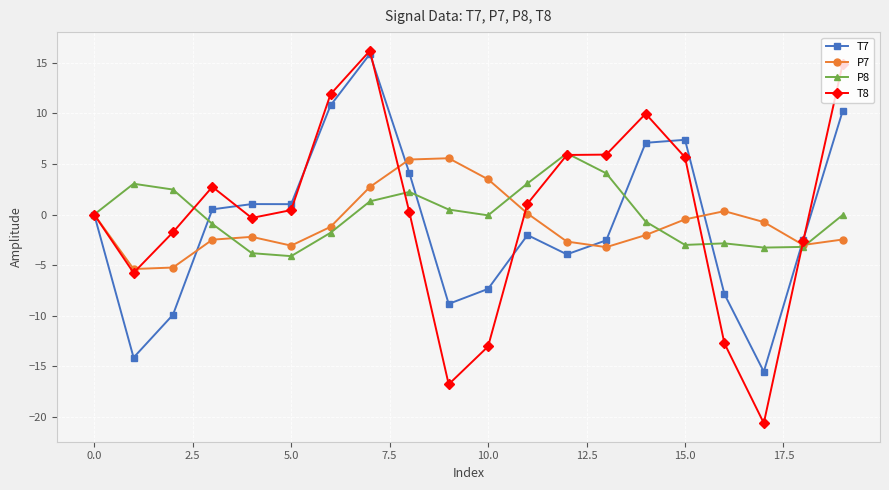

What is the highest value of the T8 series?

16.2